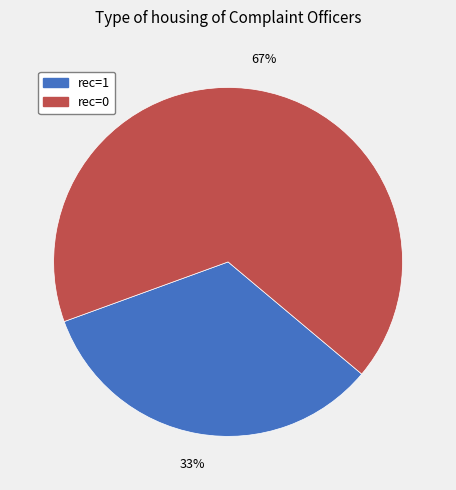

Is there any slice that represents more than half of the pie?

Yes